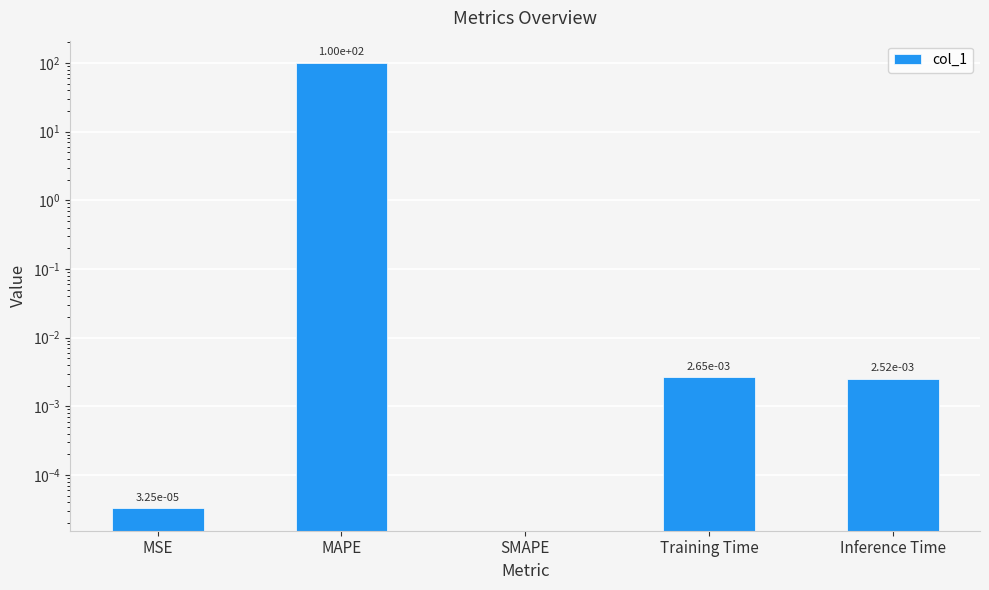

How many values are above zero?

4